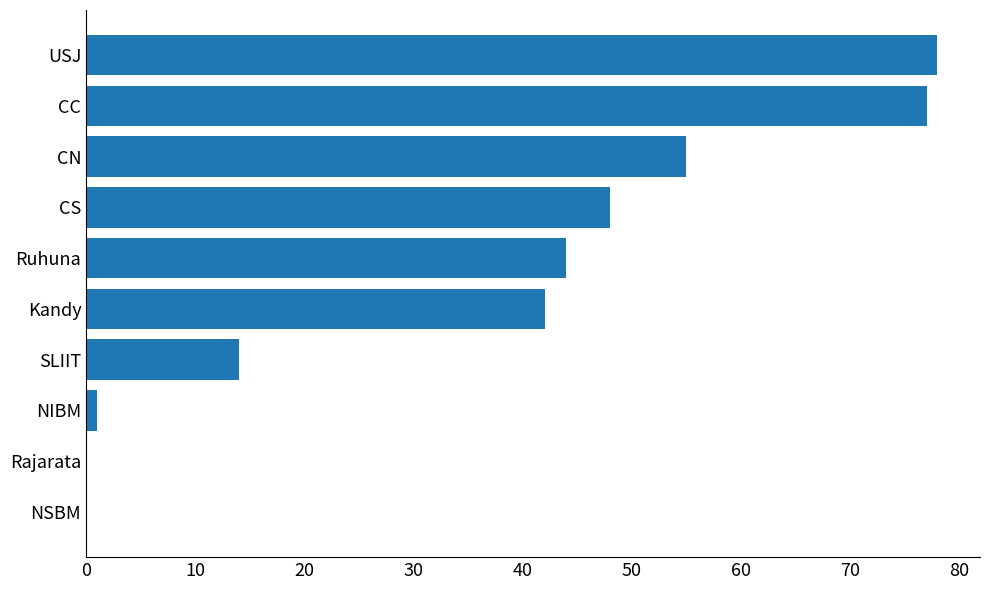

What is the maximum value shown in the chart?

78